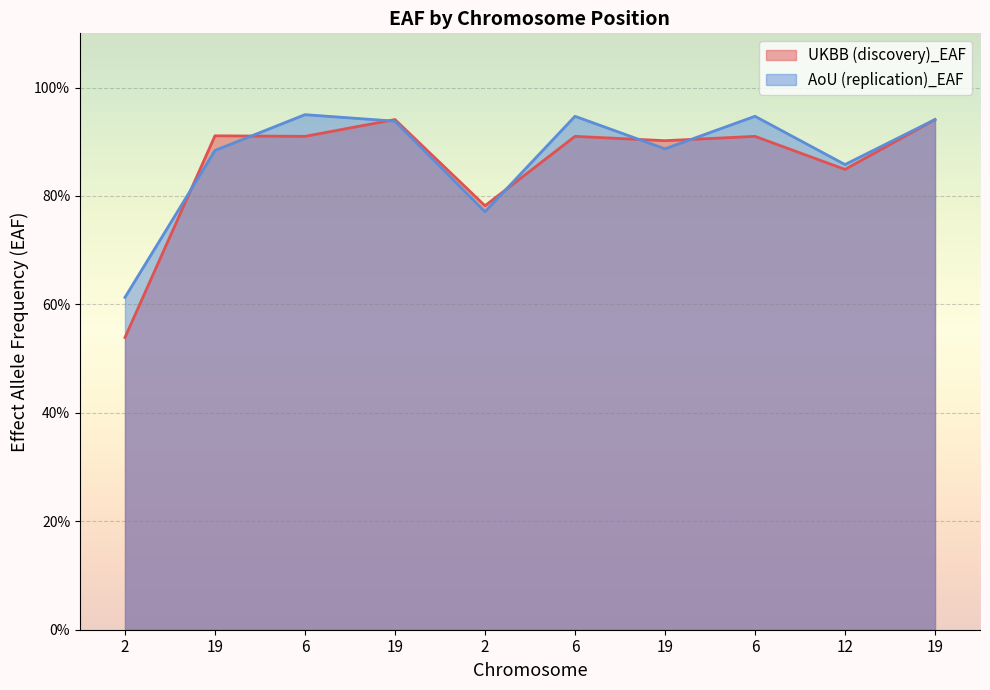

Between 19 and 6, which is larger?

19